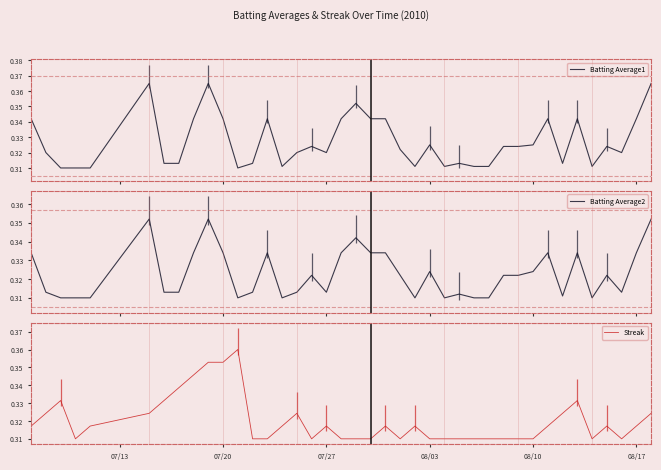

What is the value of the Streak point at the 5th from the left?

0.3